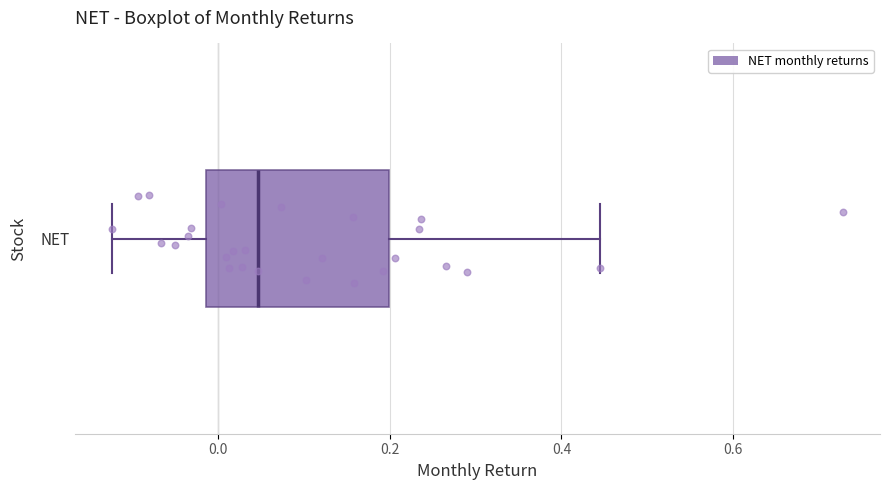

Read this box plot against the x-axis: the position of the median line, the range covered by the box, and the ends of both whiskers. The values are not printed on the chart, so give them approximately, as read against the axis.

median 0.04, box -0.02 to 0.20, whiskers -0.12 to 0.44